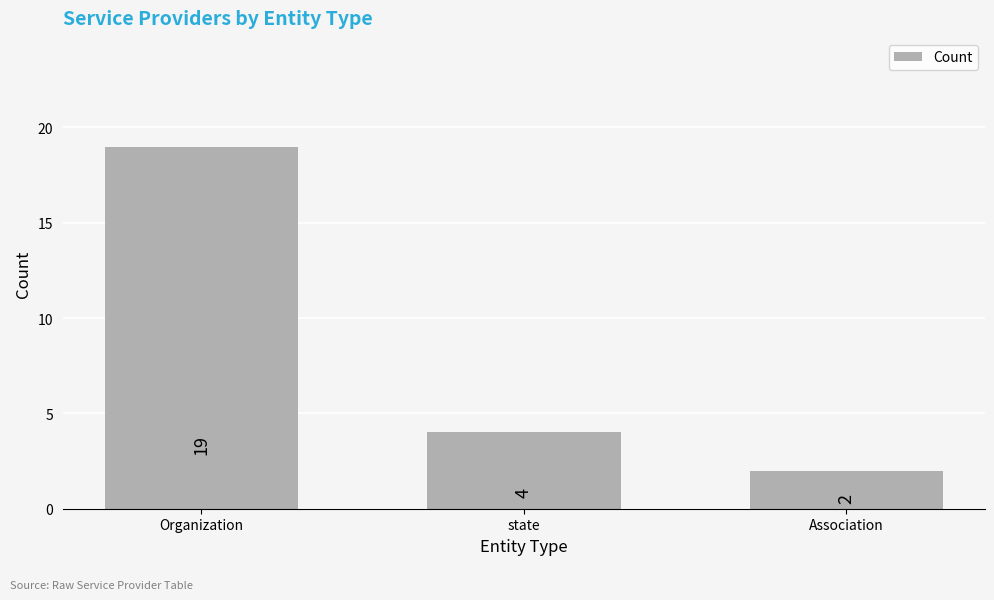

List the labels in order of value, smallest first.

Association, state, Organization